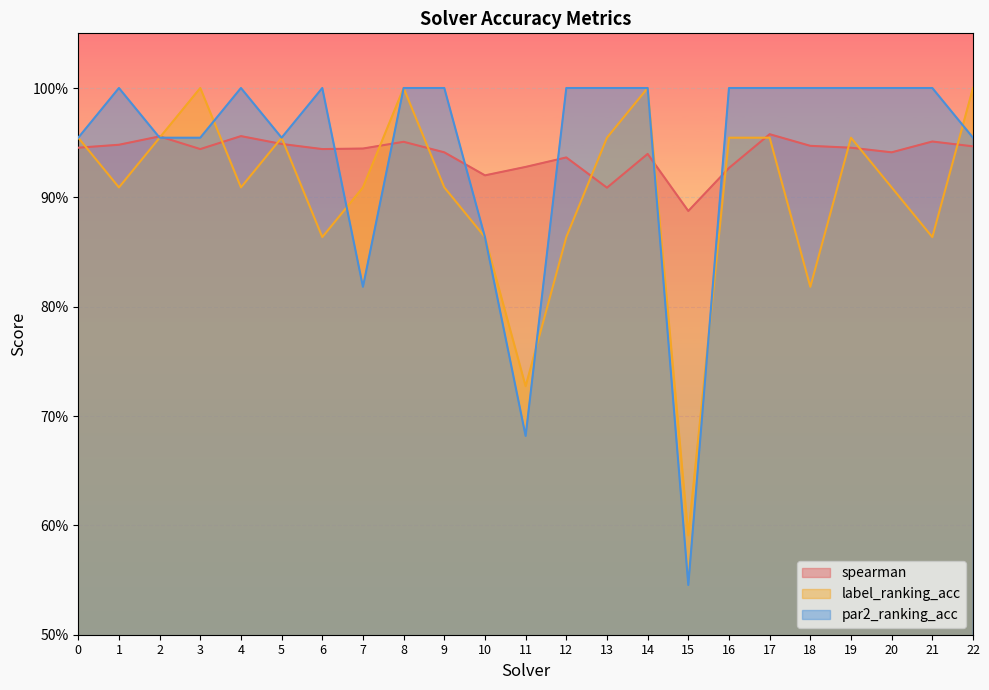

What is the sum of all spearman values?

21.6